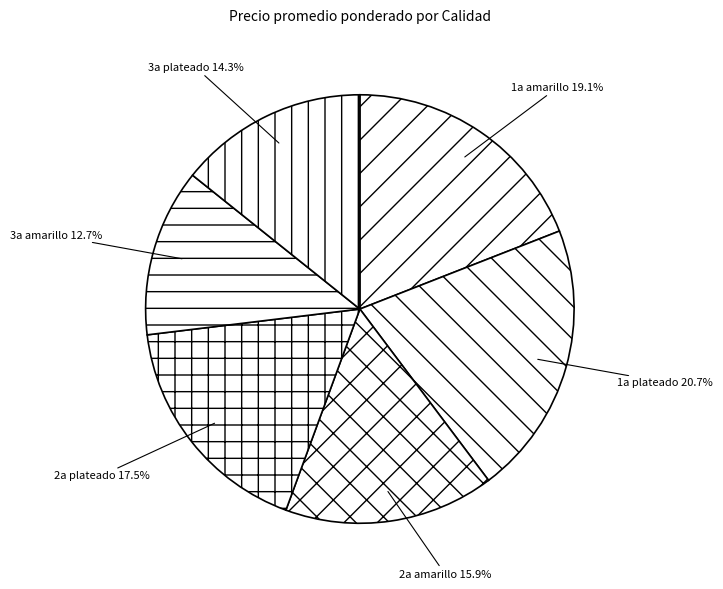

How many slices are in this pie chart?

6